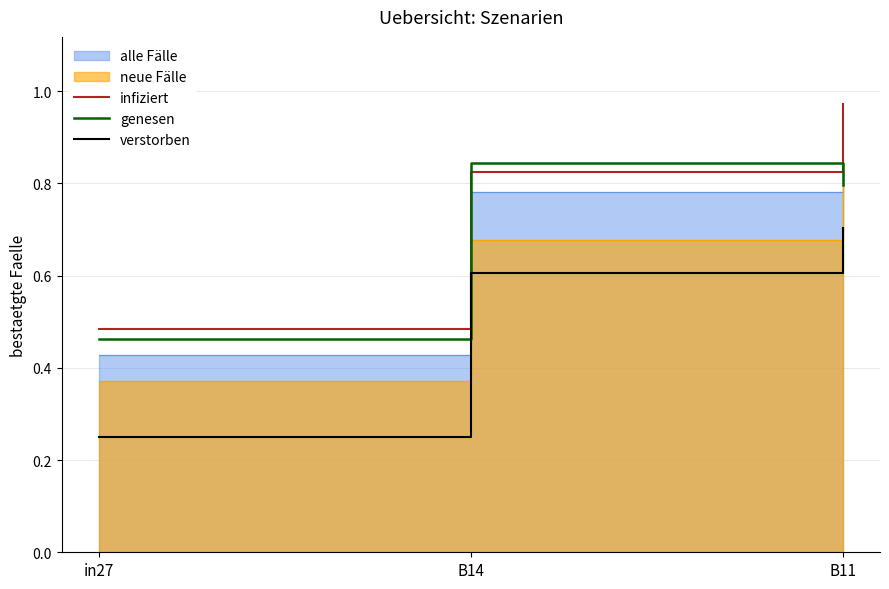

Between B14 and B11, which series saw the biggest shift?

infiziert